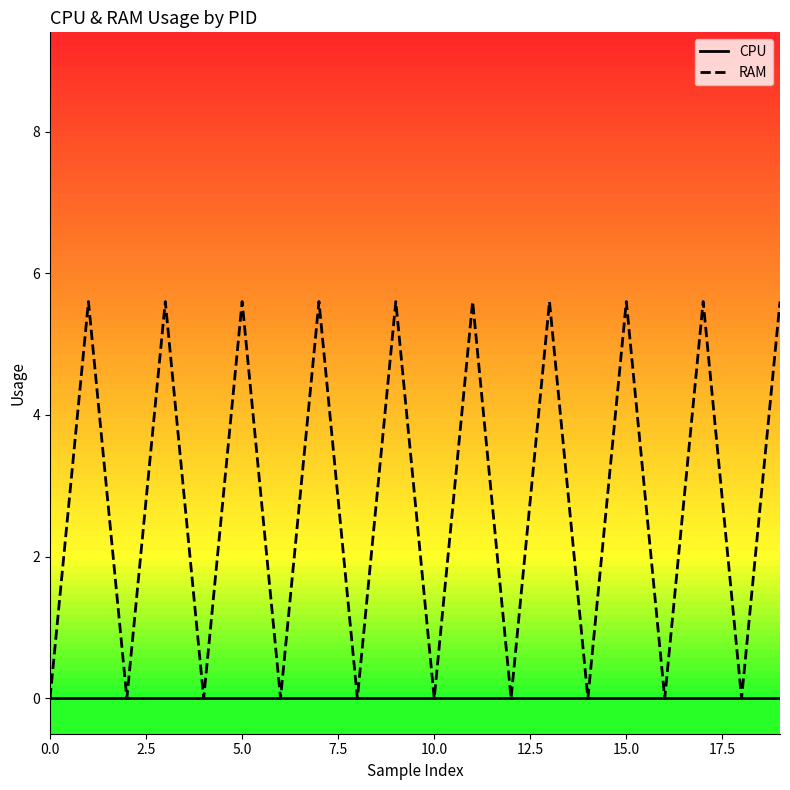

Rank the series by their average value, from highest to lowest.

RAM, CPU